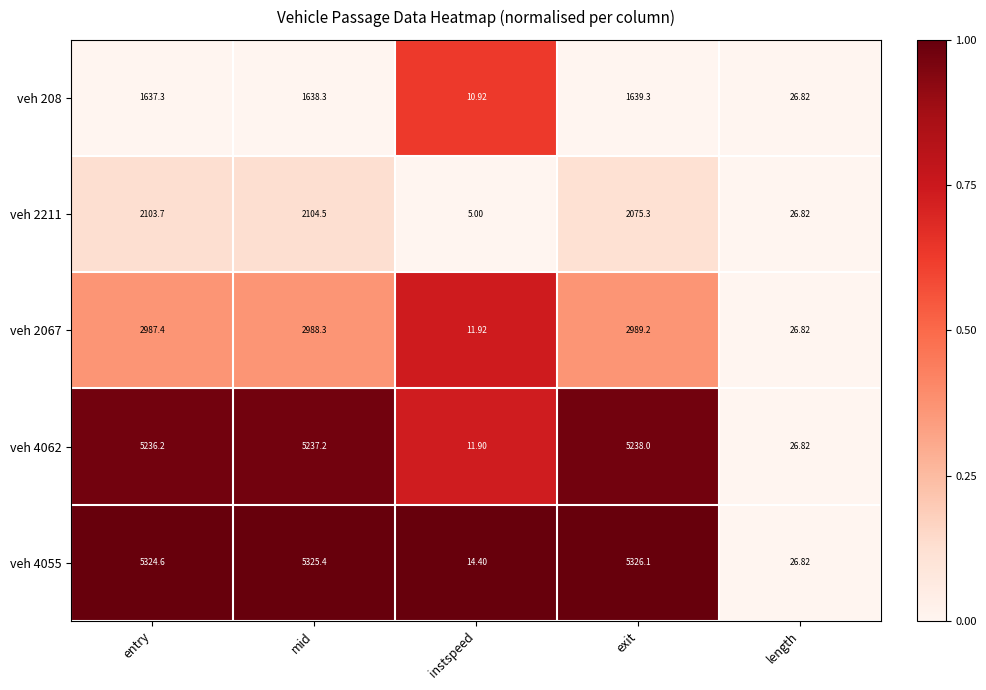

Which label corresponds to the smallest value in the chart?

instspeed